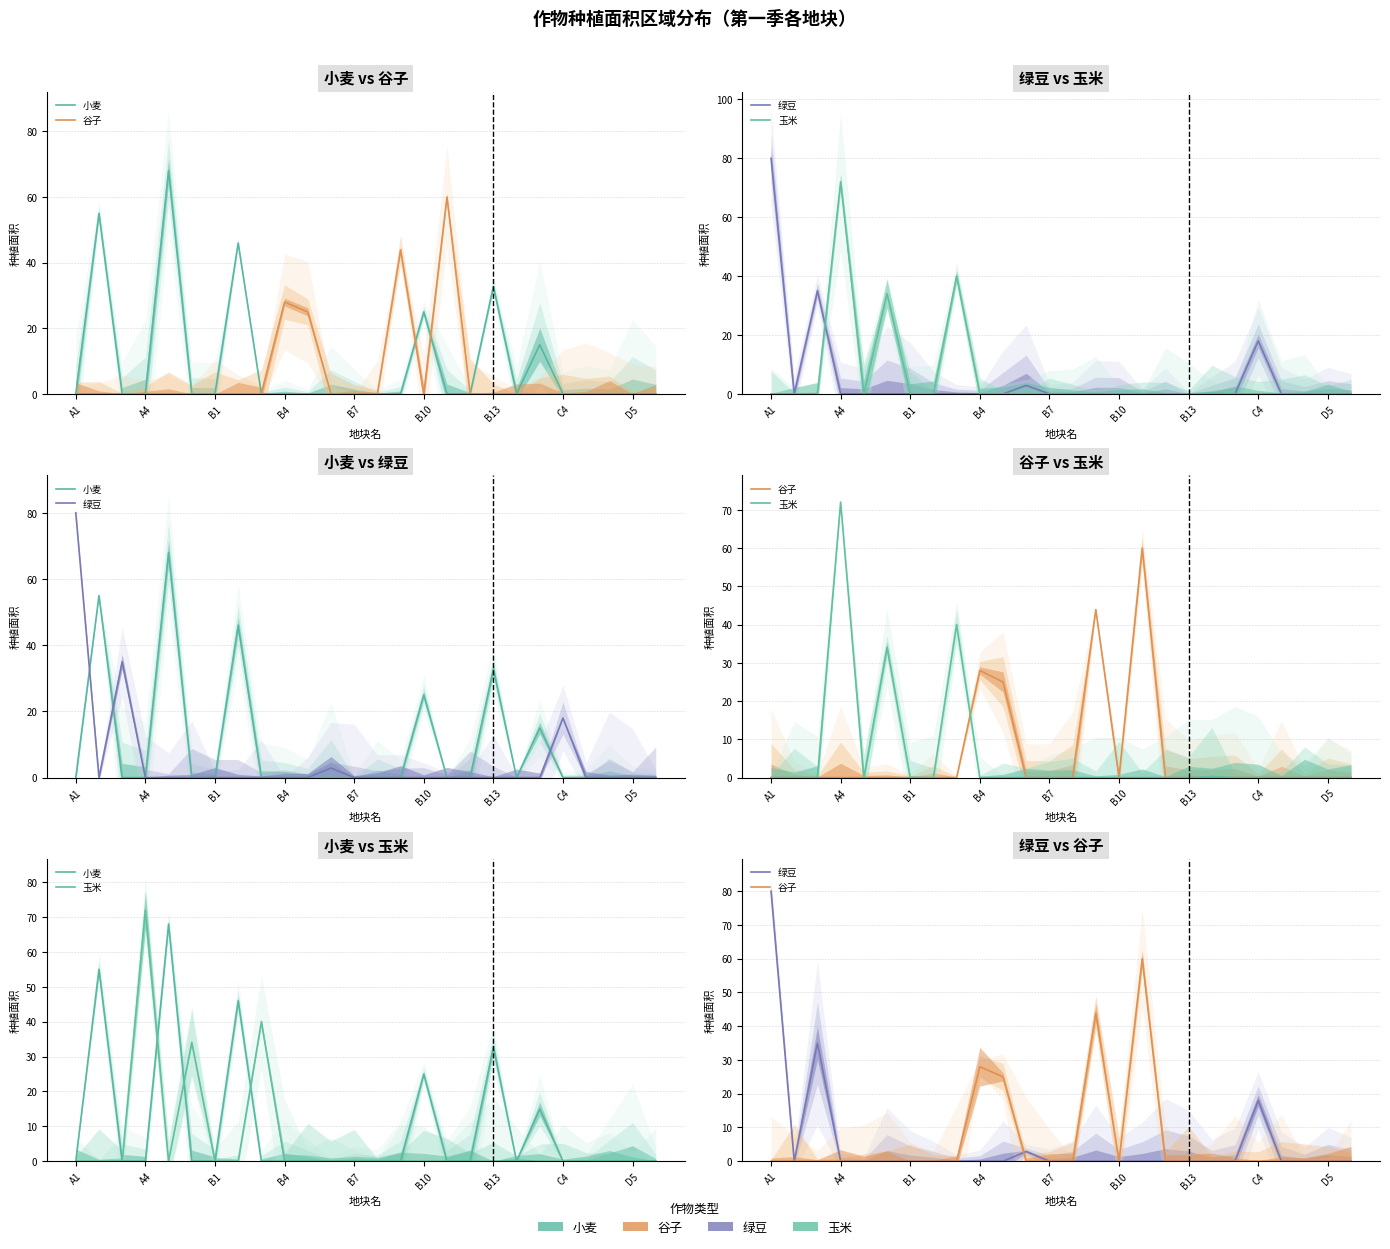

How many lines are shown in the chart?

4